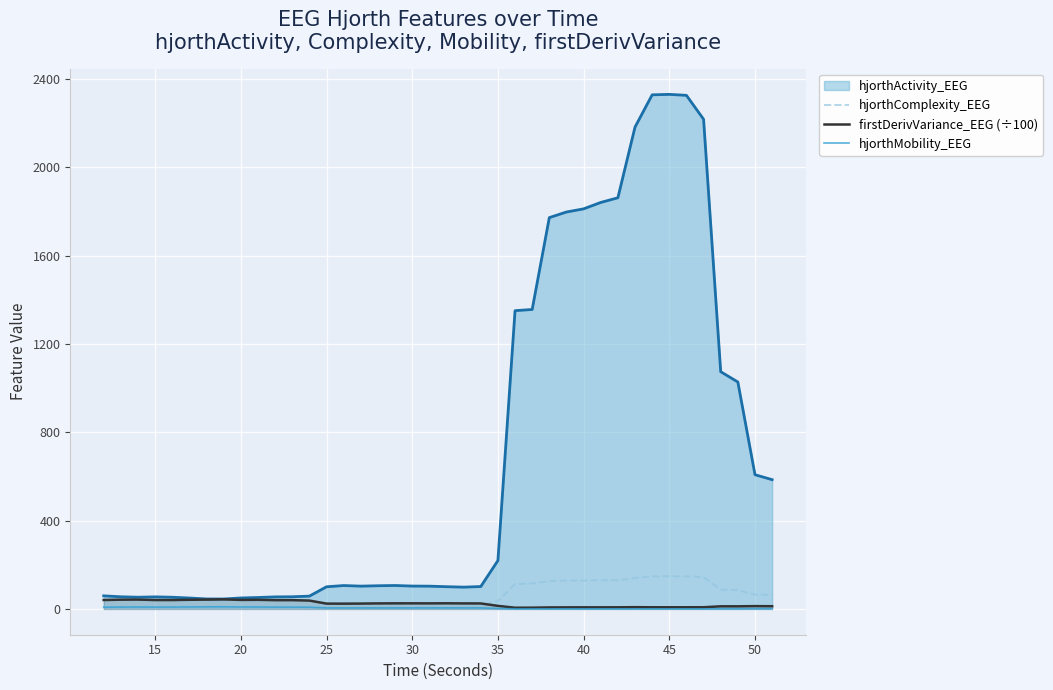

What is the maximum value shown in the chart?

2329.8